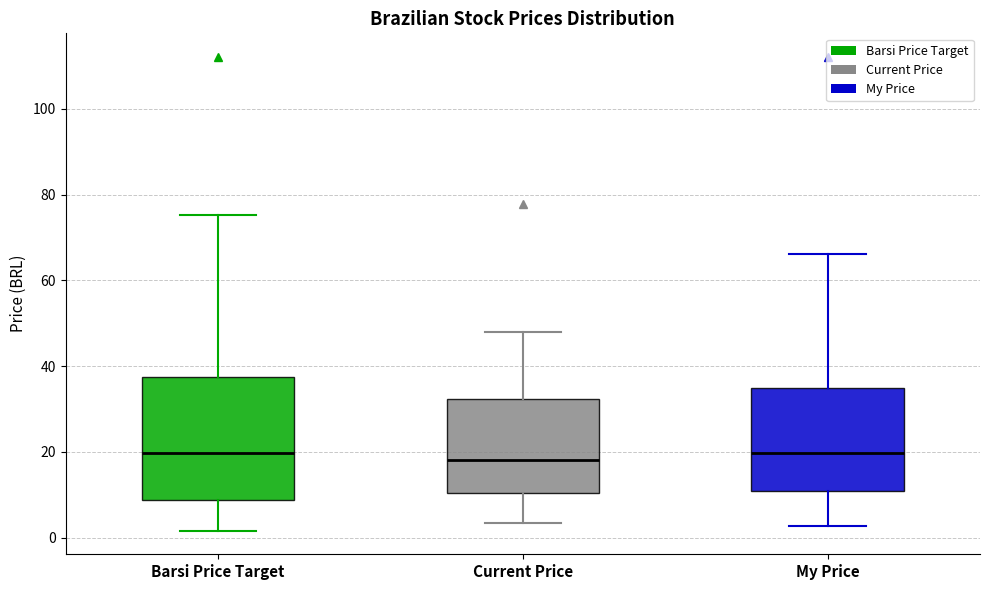

Reading left to right, transcribe this box plot: for each box, give where its median line is, the range the box spans, and where its two whiskers end, as read against the y-axis. The values are not printed on the chart, so give them approximately, as read against the axis.

Barsi Price Target: median 20, box 8 to 38, whiskers 2 to 76
Current Price: median 18, box 10 to 32, whiskers 4 to 48
My Price: median 20, box 10 to 36, whiskers 2 to 66